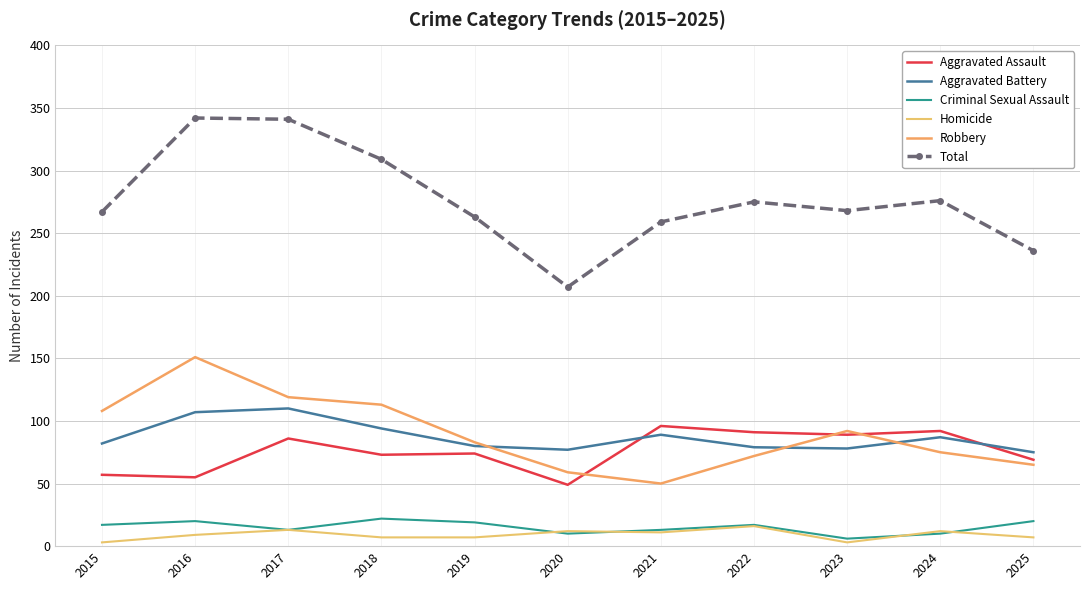

What are all the series names shown in the legend?

Aggravated Assault, Aggravated Battery, Criminal Sexual Assault, Homicide, Robbery, Total